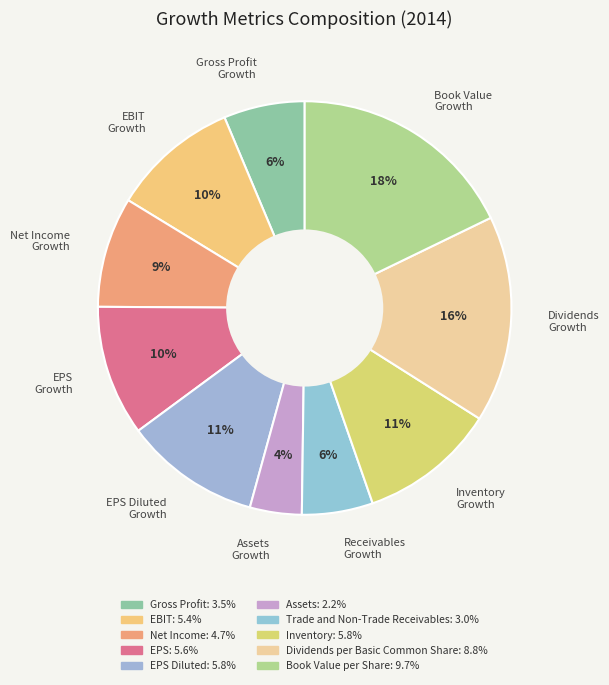

Does Net Income Growth account for over 50% of the chart?

No